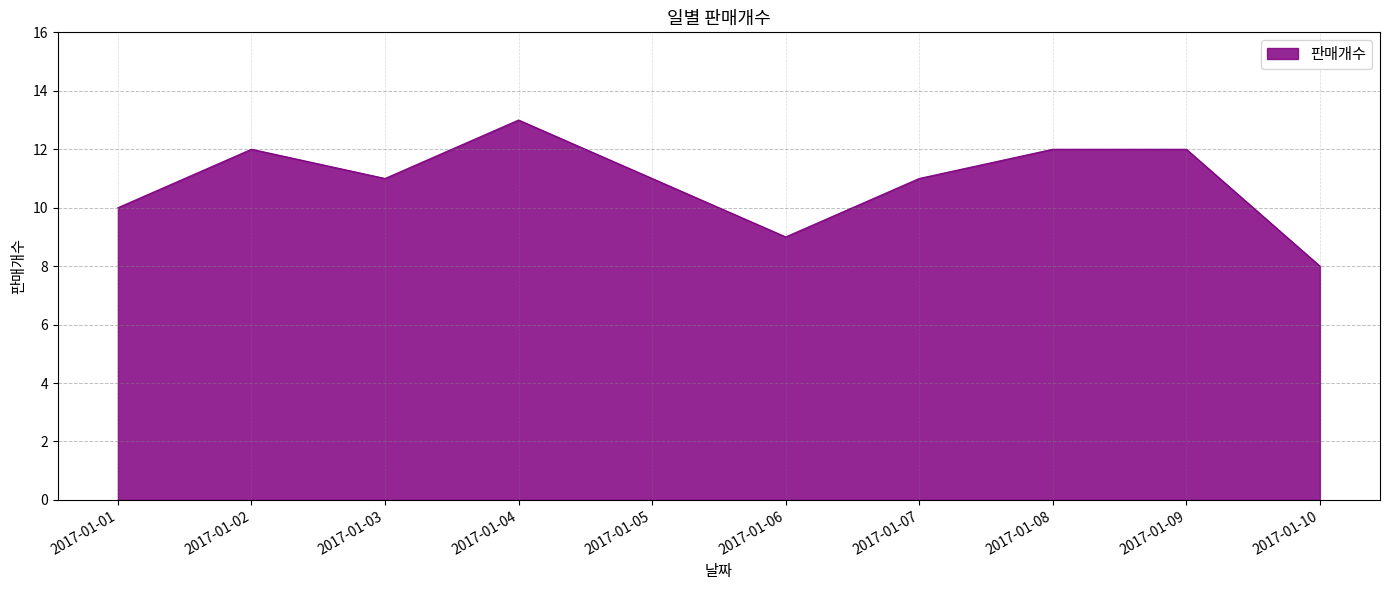

Reading left to right, what are all the values shown in this chart?

10	12	11	13	11	9	11	12	12	8